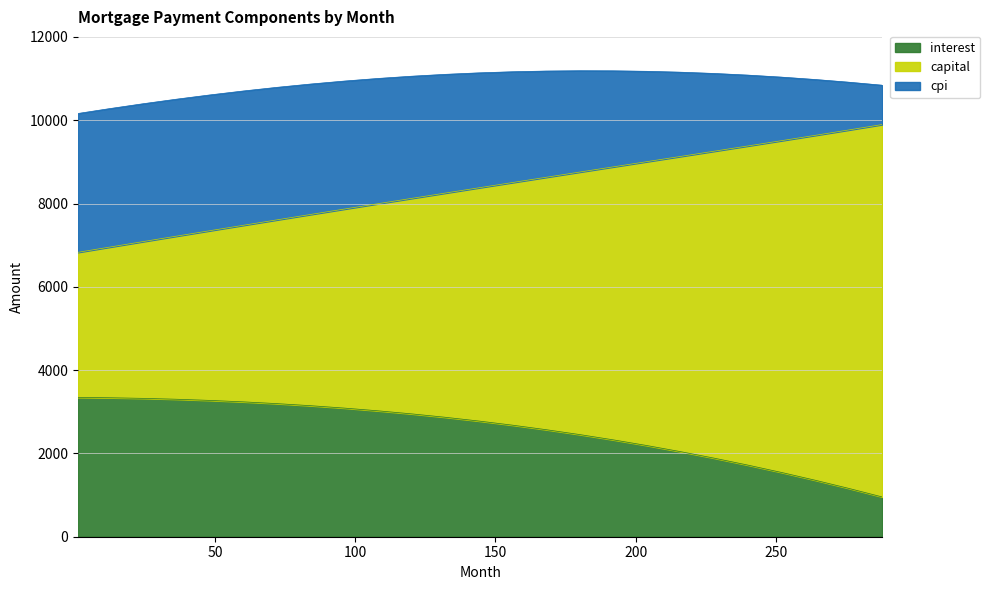

Count the number of categories in the chart.

25